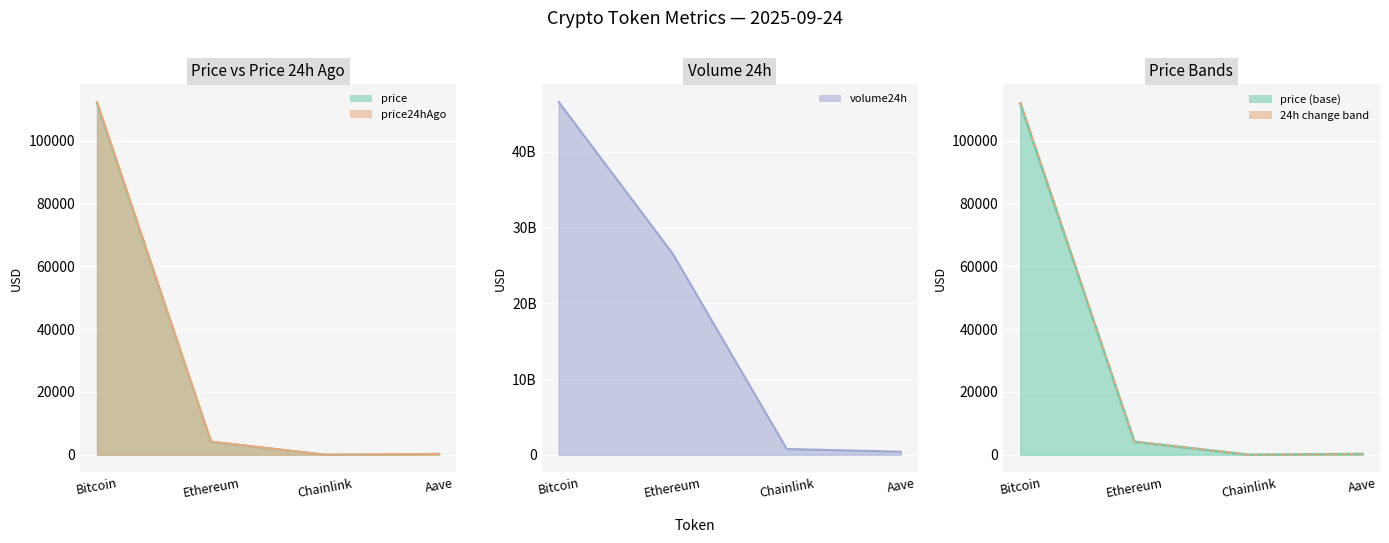

Where is price nearest to the value 55902?

Ethereum